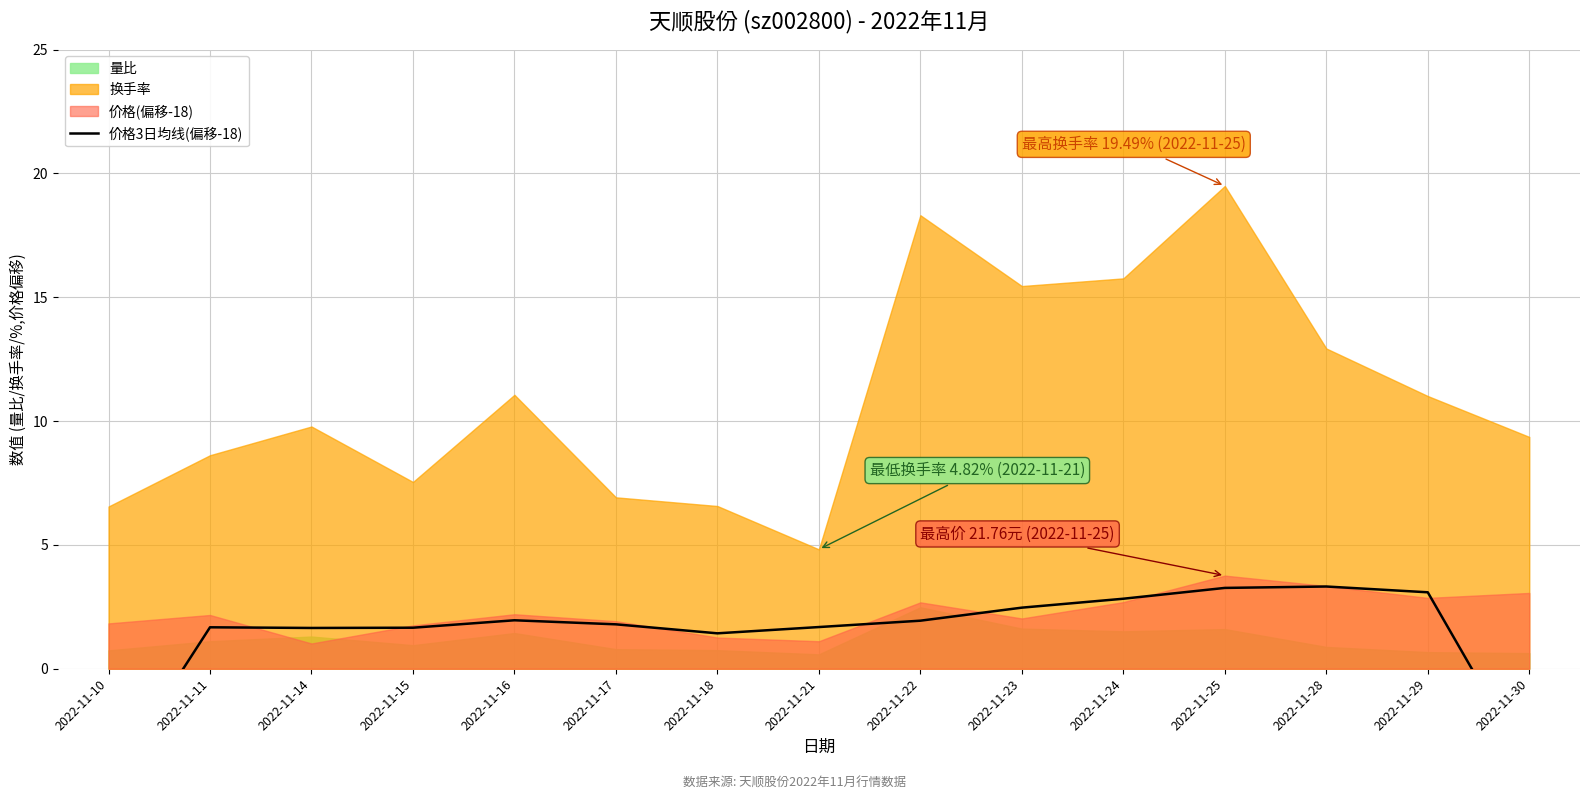

What is the value of the 5th point from the left?

2.0